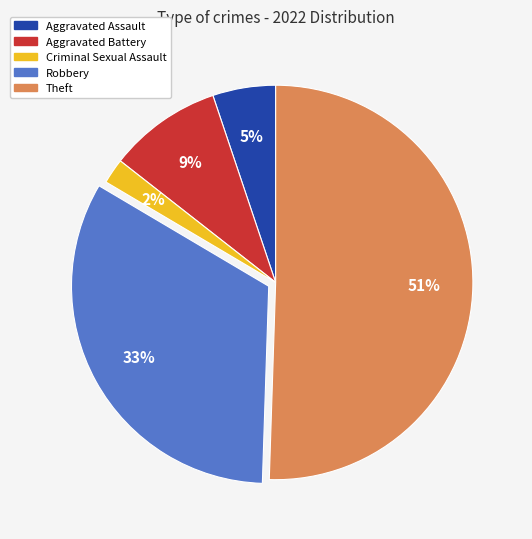

To the nearest percent, what is the average slice percentage?

20%